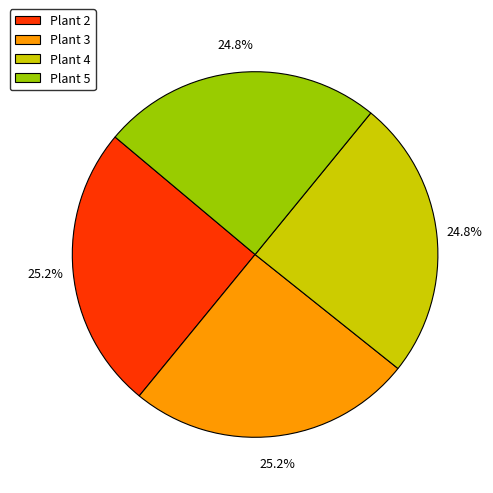

What percentage is the Plant 5 slice, to the nearest percent?

25%